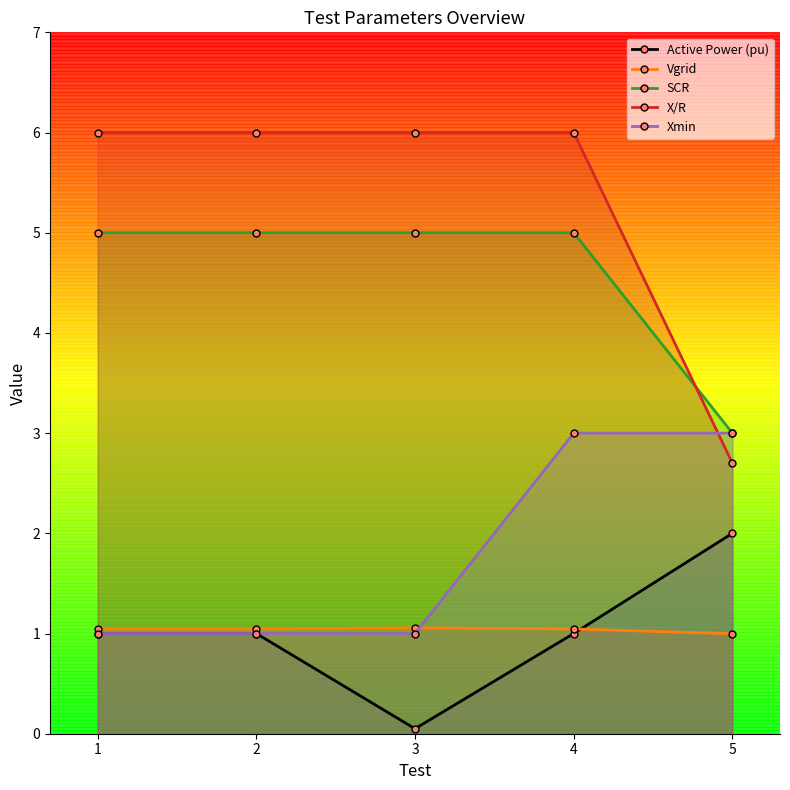

How many Active Power (pu) values are between 1 and 2?

4